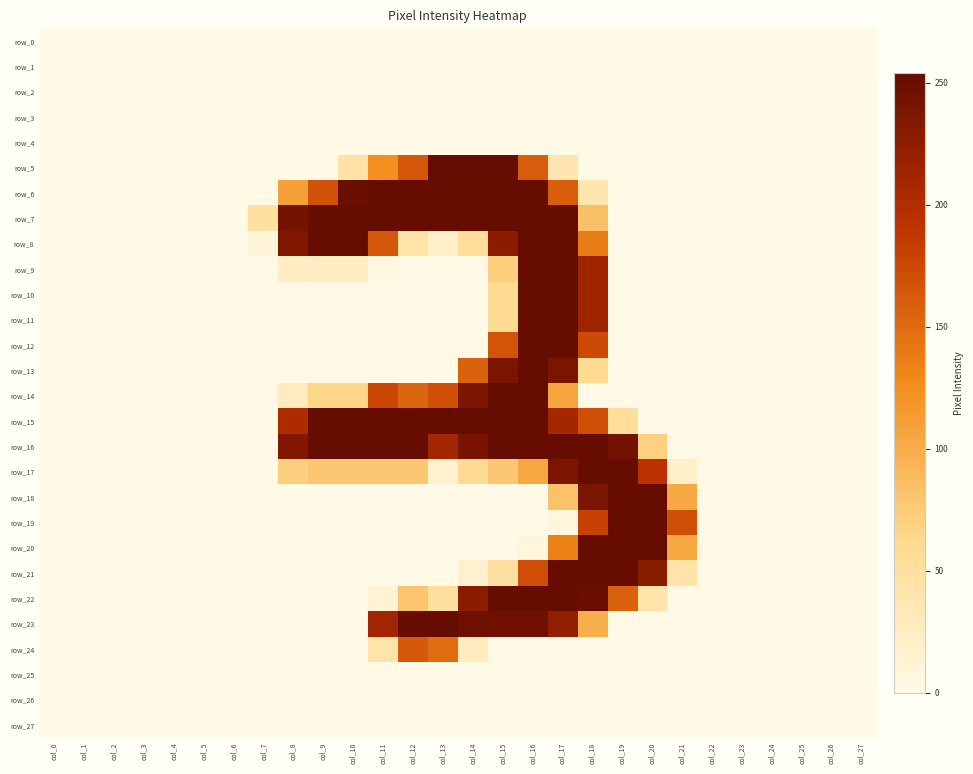

How many values in the row_14 series exceed 0?

10